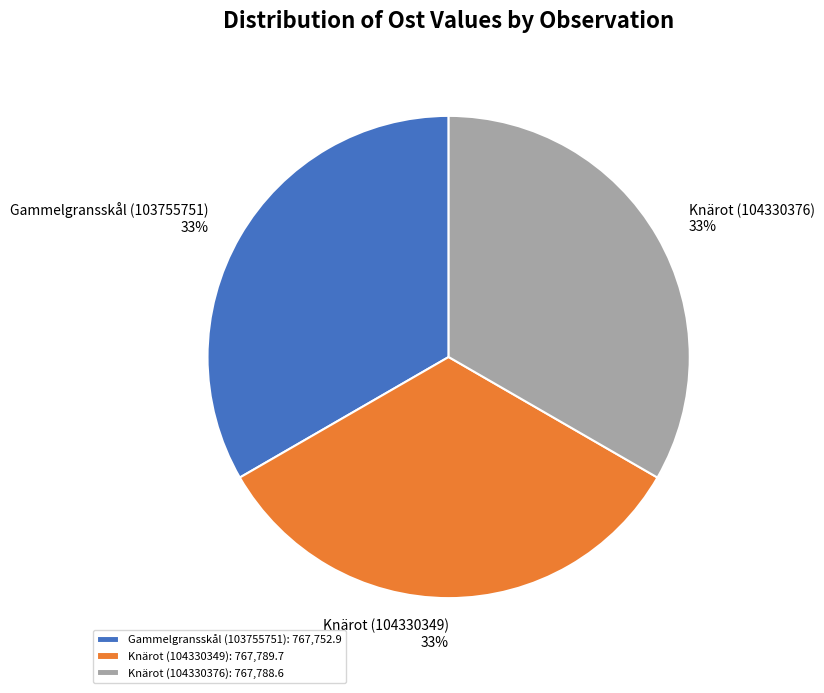

What is the ratio of the value at Gammelgransskål (103755751) to the value at Knärot (104330376)?

1.0